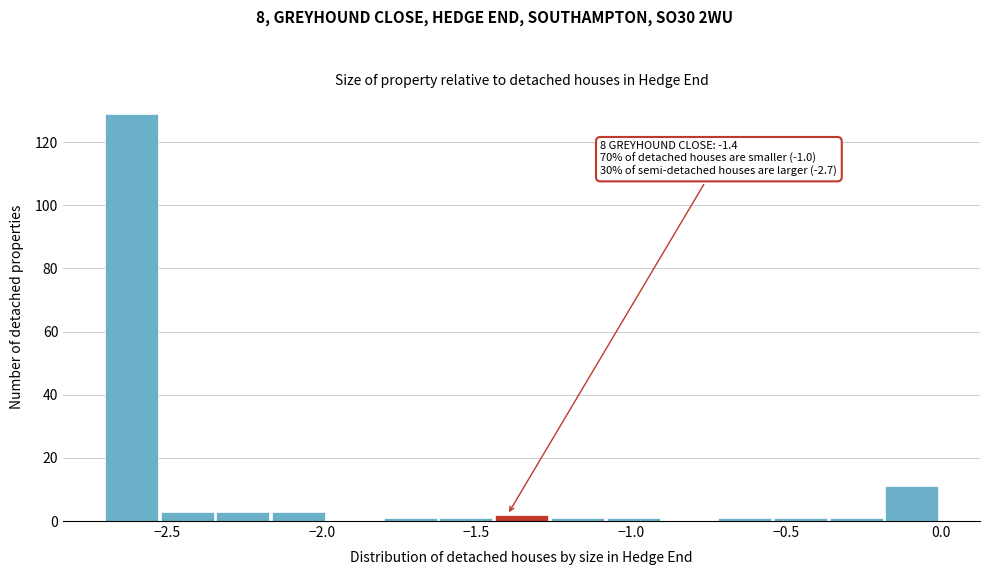

Read against the x-axis, roughly where is the centre of the tallest bar?

-2.60